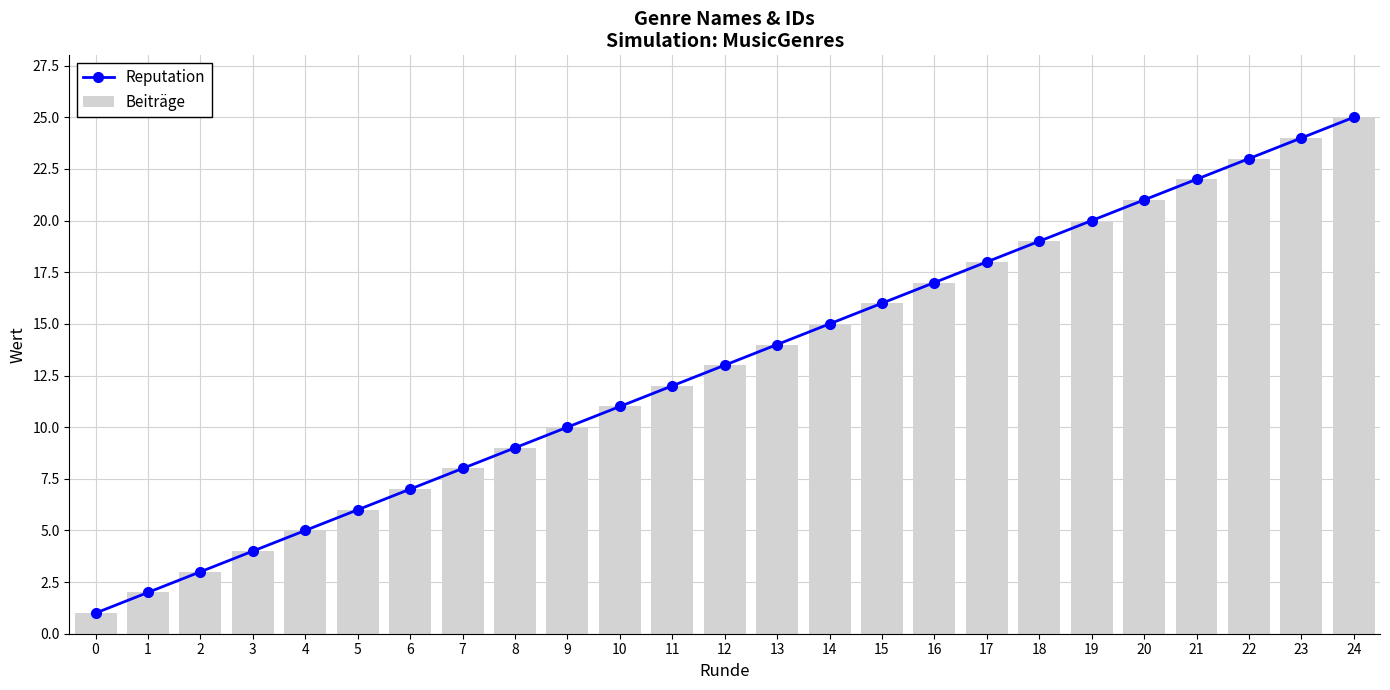

What is the average value of the Beiträge series?

13